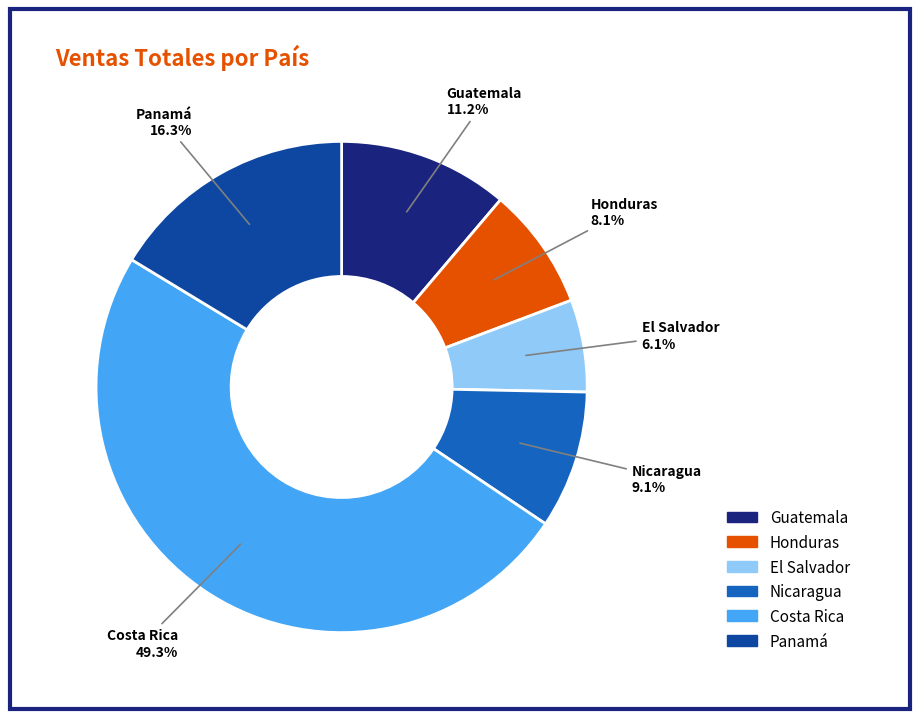

Which slice is the smallest?

El Salvador